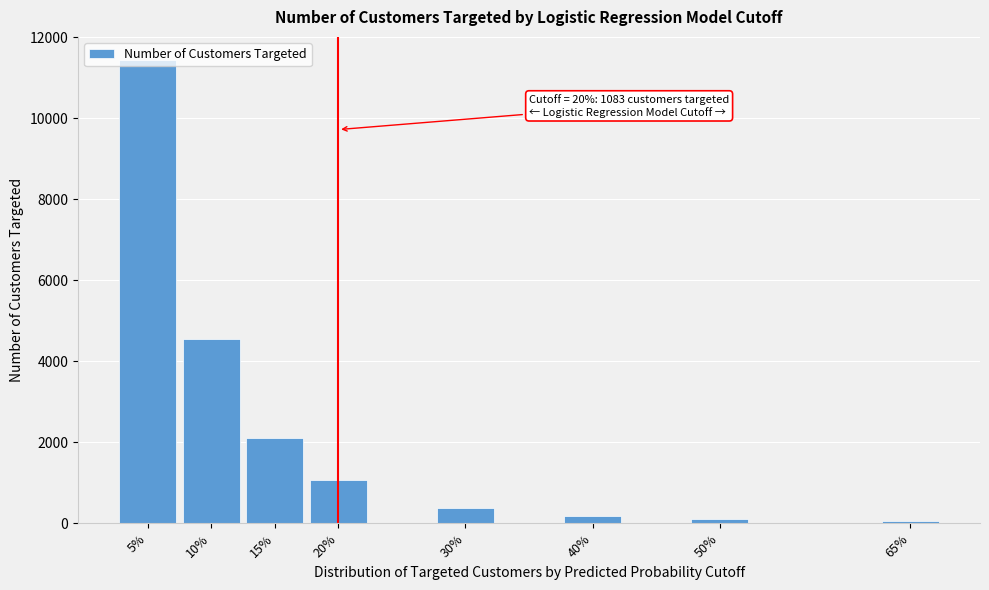

What is the greatest value displayed?

11441